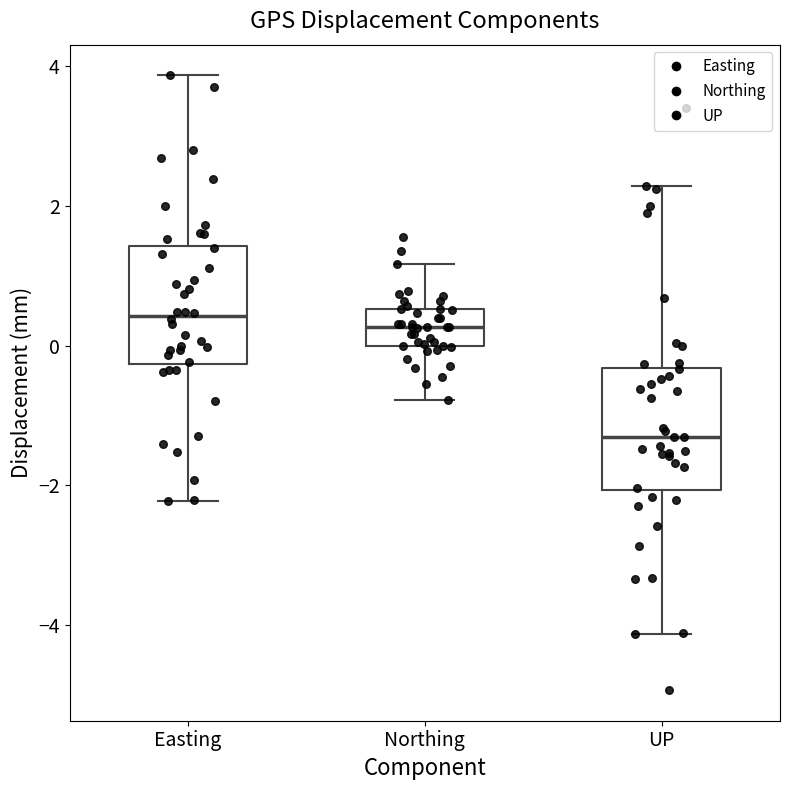

Reading left to right, read every box against the y-axis: the position of its median line, the range the box covers, and the ends of its whiskers. The values are not printed on the chart, so give them approximately, as read against the axis.

Easting: median 0.4, box -0.2 to 1.4, whiskers -2.2 to 3.8
Northing: median 0.2, box 0.0 to 0.6, whiskers -0.8 to 1.2
UP: median -1.4, box -2.0 to -0.4, whiskers -4.2 to 2.2